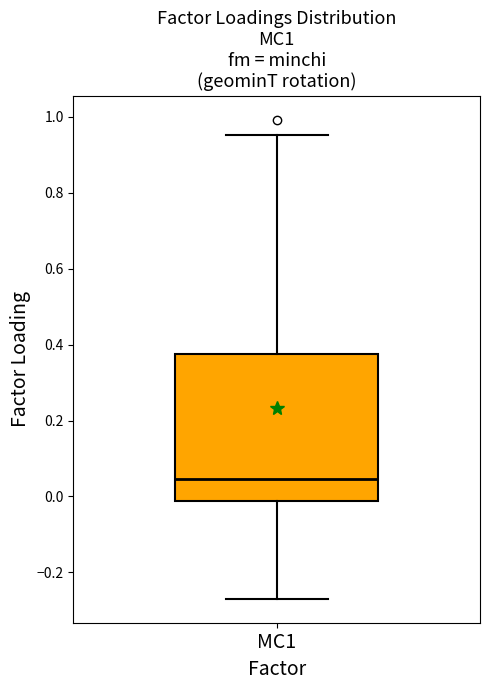

Where does the median line of the box for MC1 sit on the y-axis? The values are not printed on the chart, so give them approximately, as read against the axis.

0.04